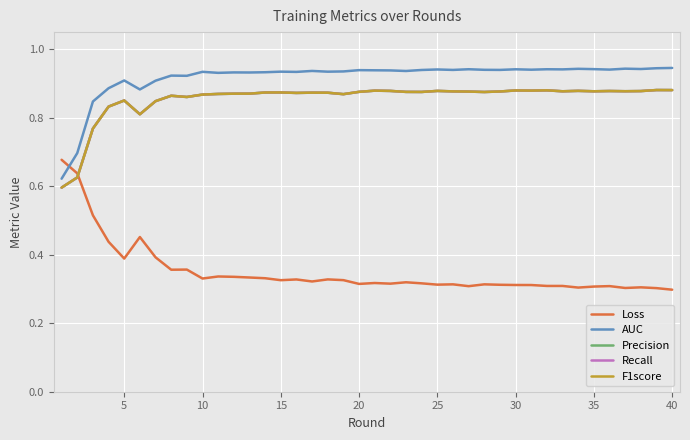

Is this an area chart (filled region under the line)?

No